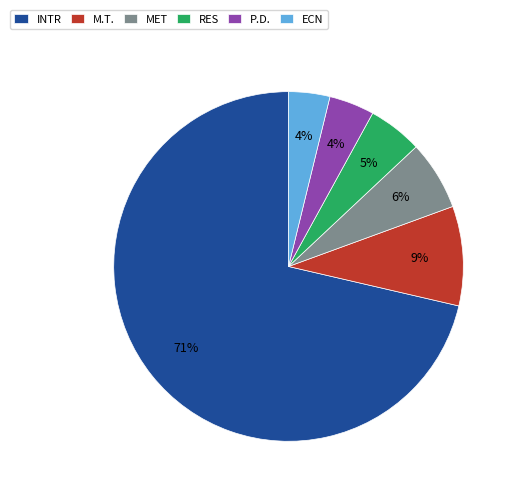

Do M.T. and MET together represent more than half of the pie?

No